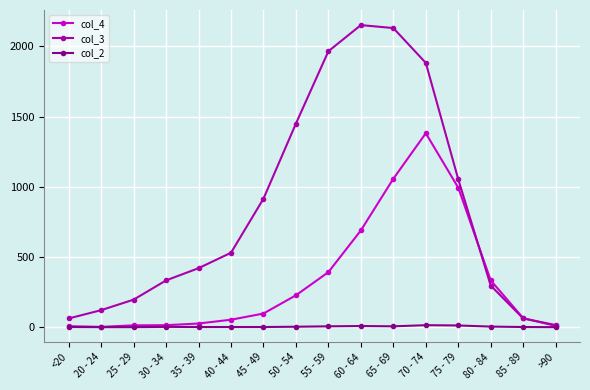

Which series has the largest range (max minus min)?

col_3